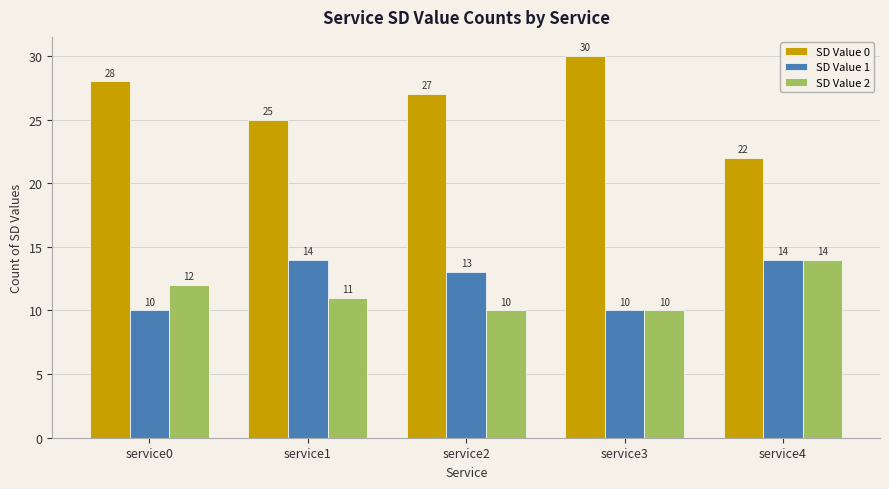

Are the bars horizontal?

No